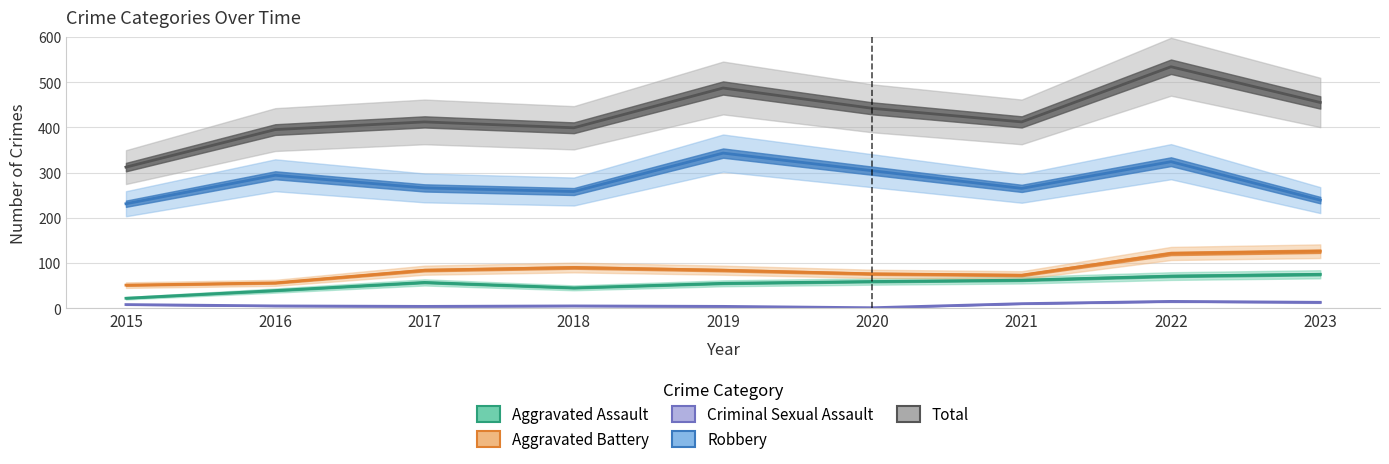

What is the sum of the Aggravated Battery values at 2023 and 2022?

247